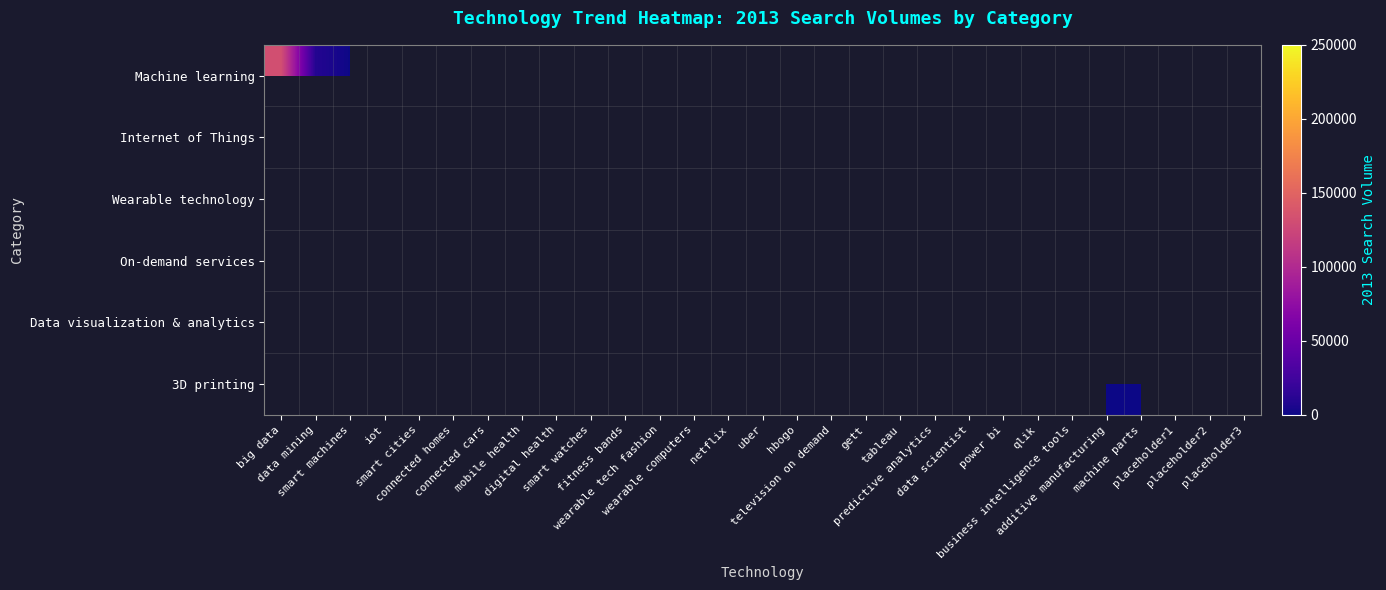

What is the maximum value shown in the chart?

245866.0